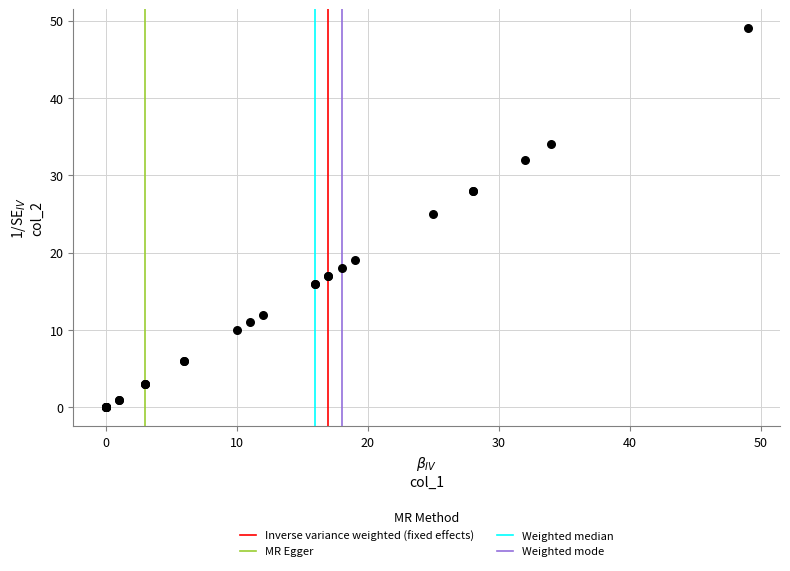

What Y value in the scatter plot is closest to 24?

25